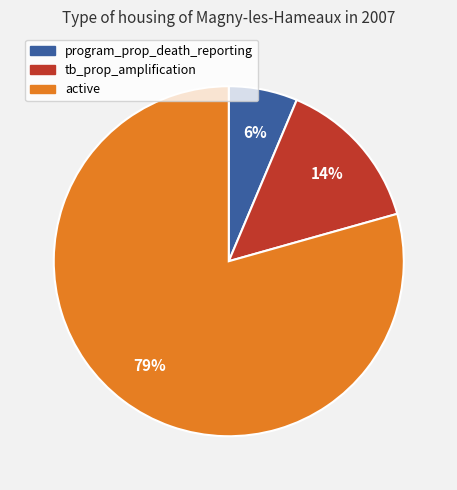

What is the largest slice in the pie chart?

active